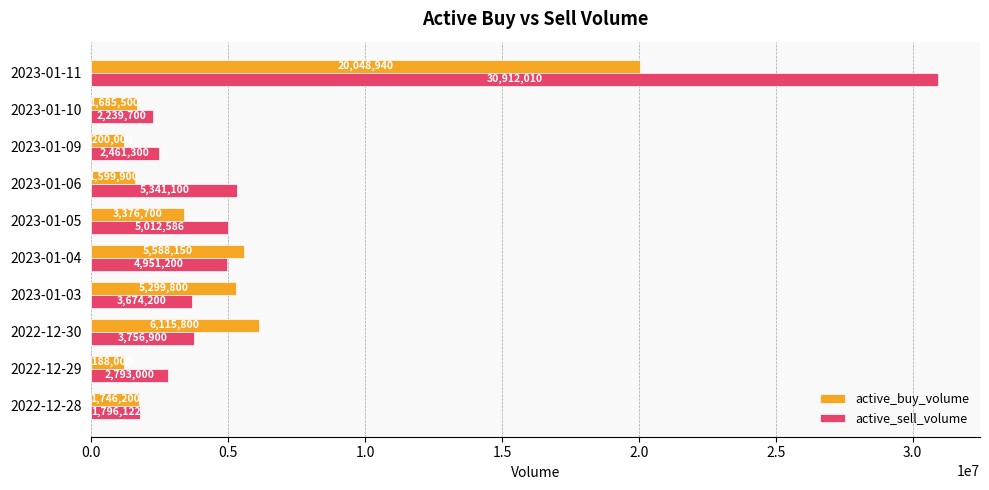

Which series has the largest range (max minus min)?

active_sell_volume